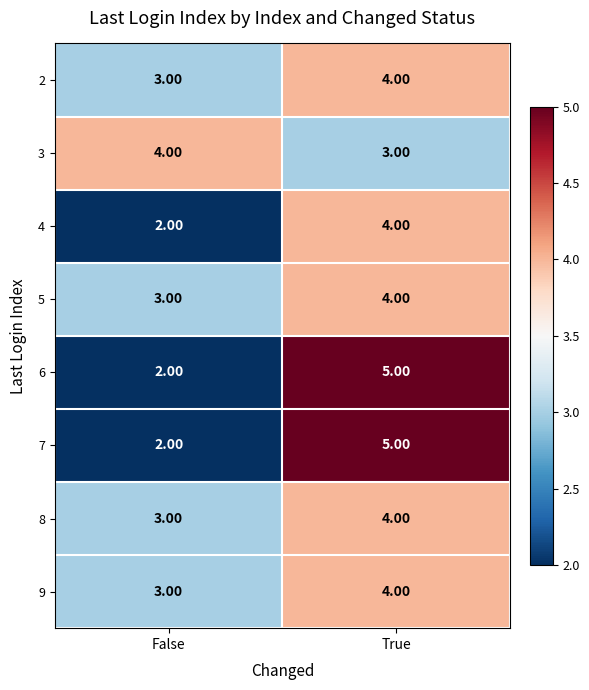

At which label is 6 closest to 3?

False